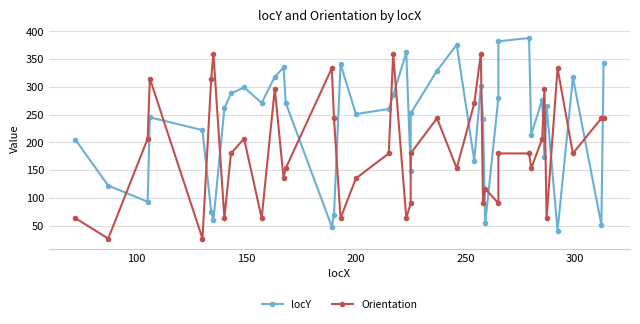

How many intersections are there between locY and Orientation?

18